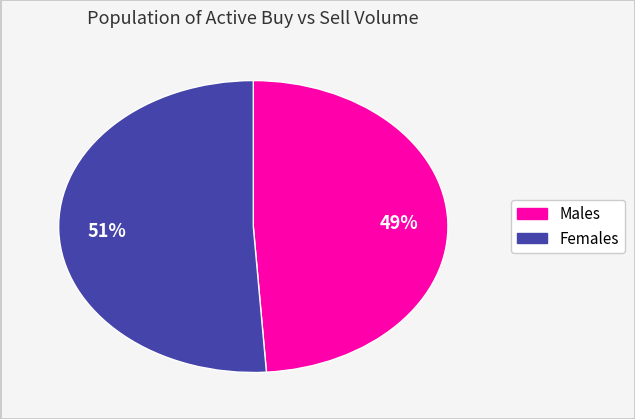

Is there a majority slice in this chart?

Yes